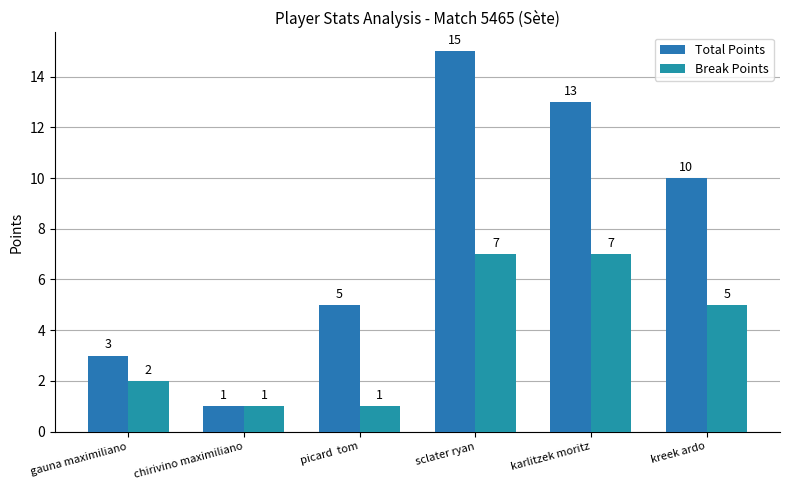

What is the average value of the Break Points series?

4